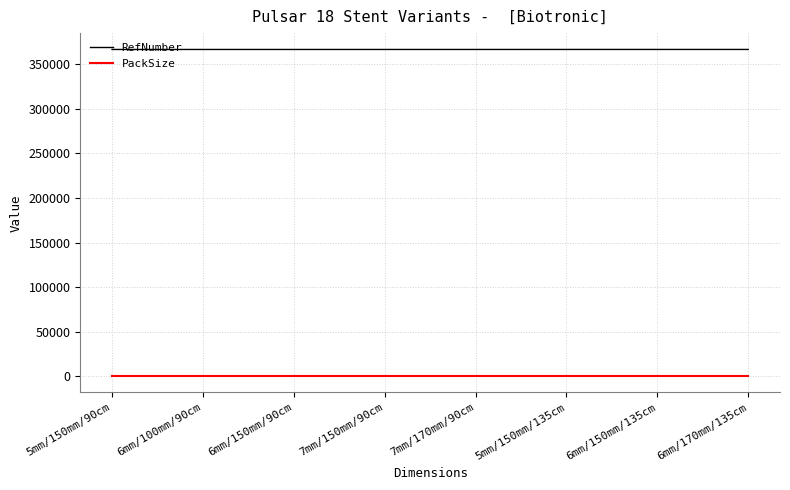

What position from the left is 5mm/150mm/90cm?

1